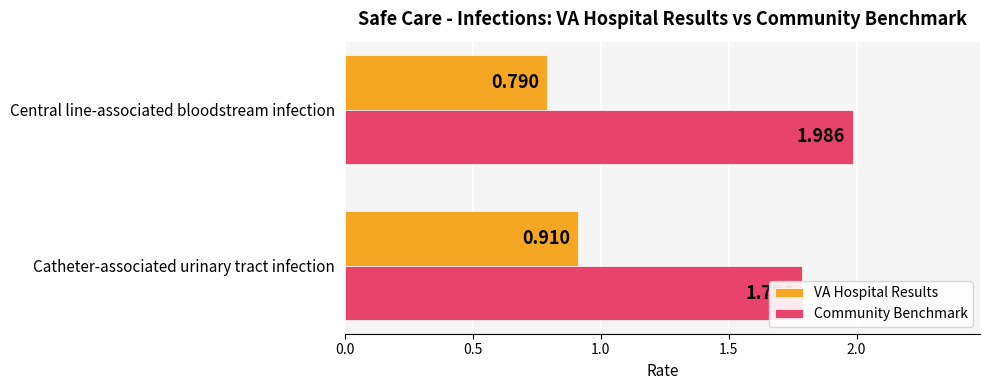

What is the sum of the VA Hospital Results values at Catheter-associated urinary tract infection and Central line-associated bloodstream infection?

1.7